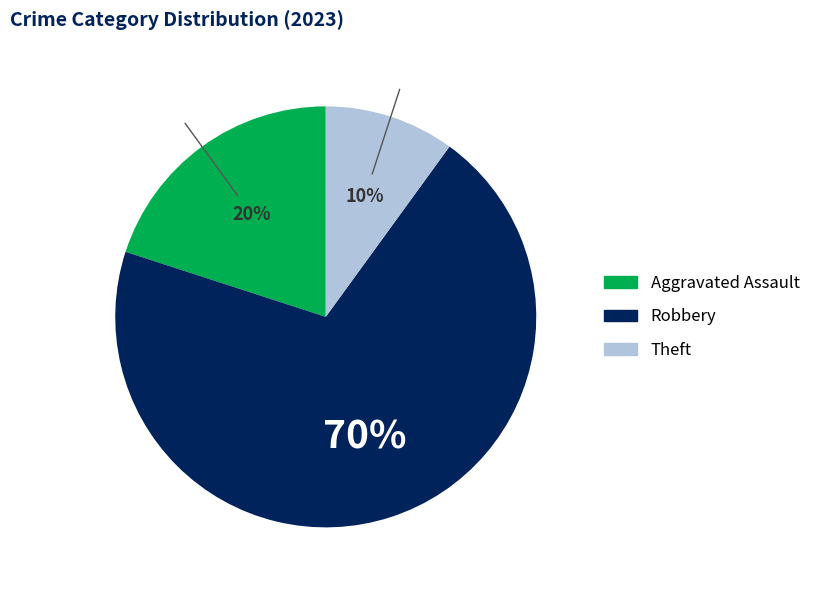

Count the number of slices in the pie.

3